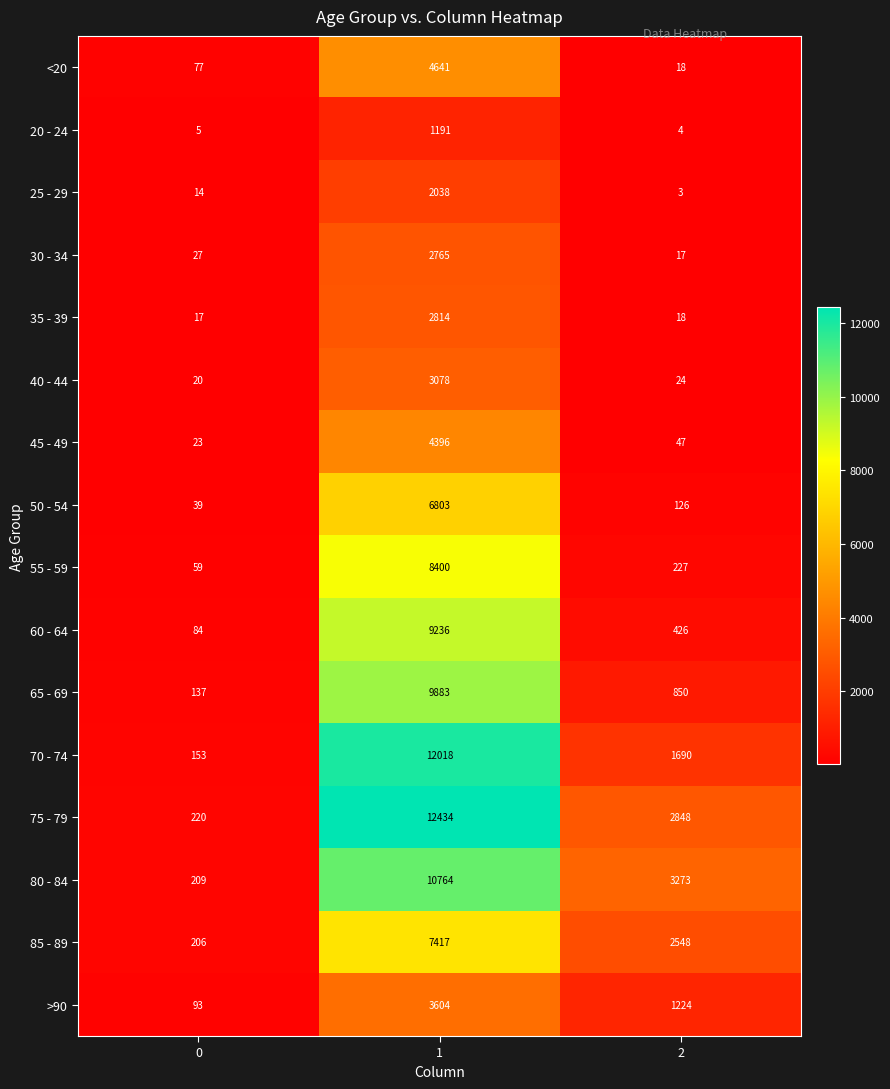

At how many categories does at least one series exceed 1189?

2